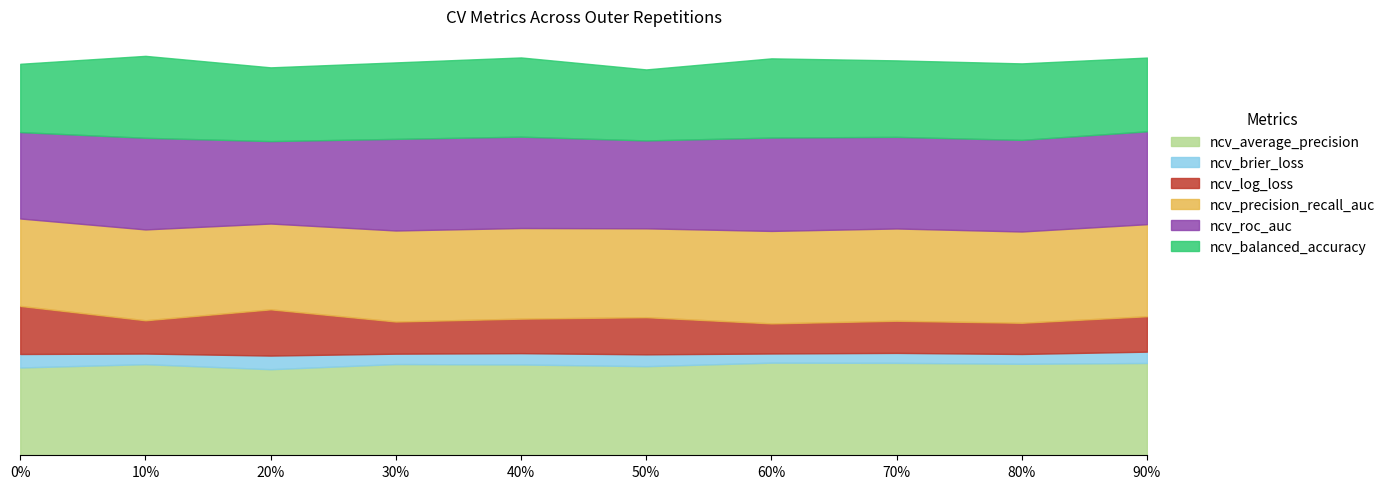

What is the spread (max minus min) of values at outer-repetition5?

0.8